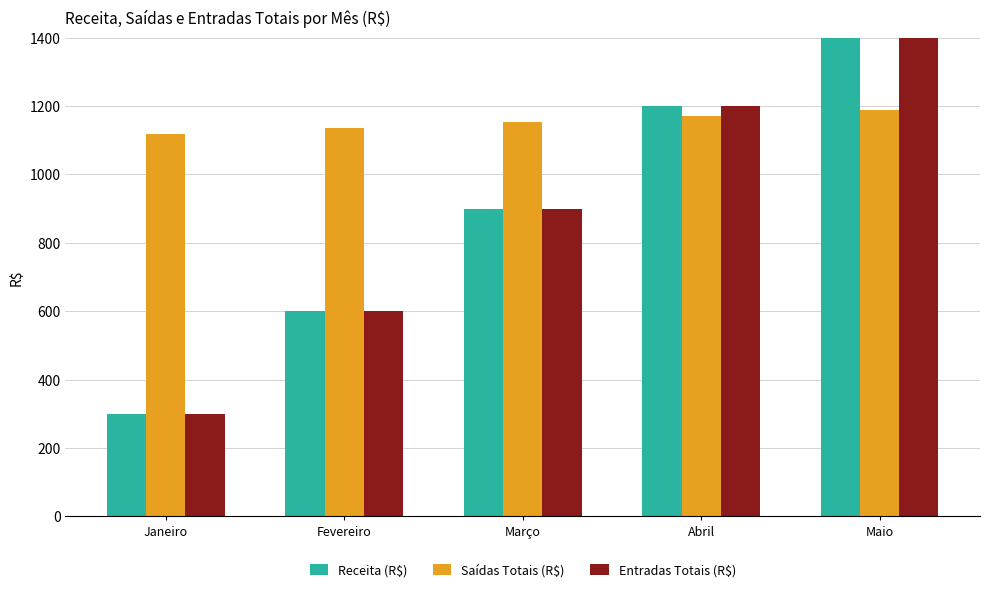

Read the Entradas Totais (R$) value at Março.

900